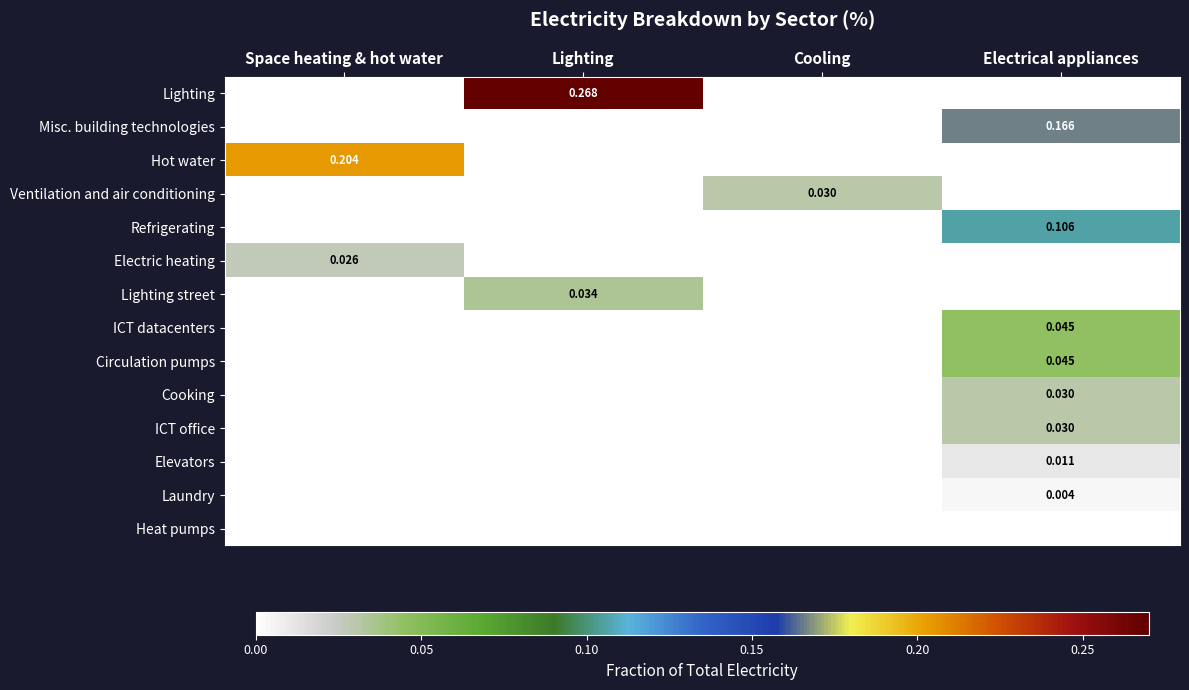

The value of Laundry at Electrical appliances is 0.0. True or false?

True